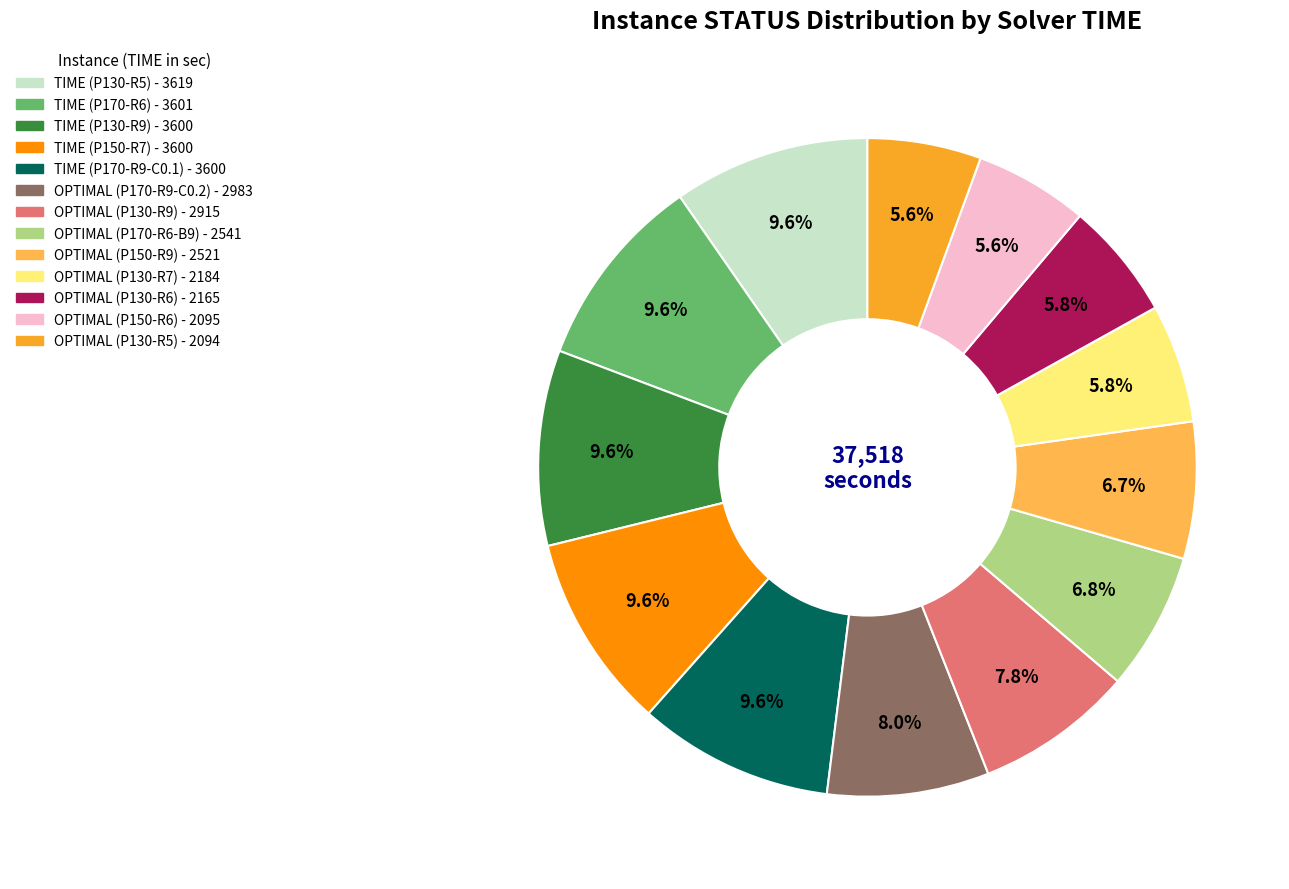

Does any single category account for the majority?

No